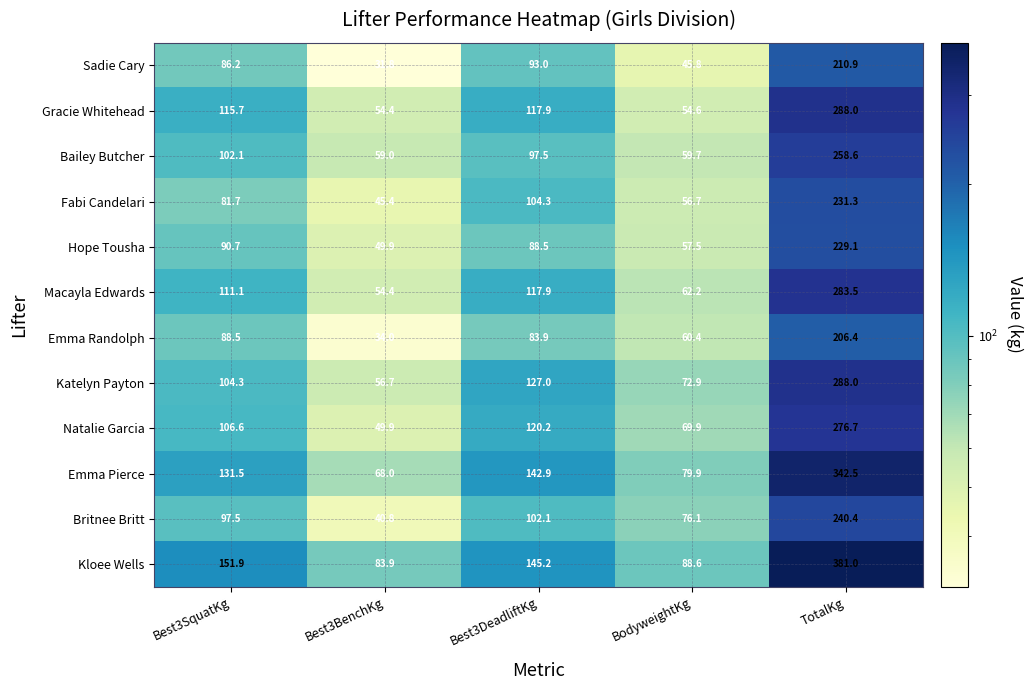

How many data points does each series have?

5